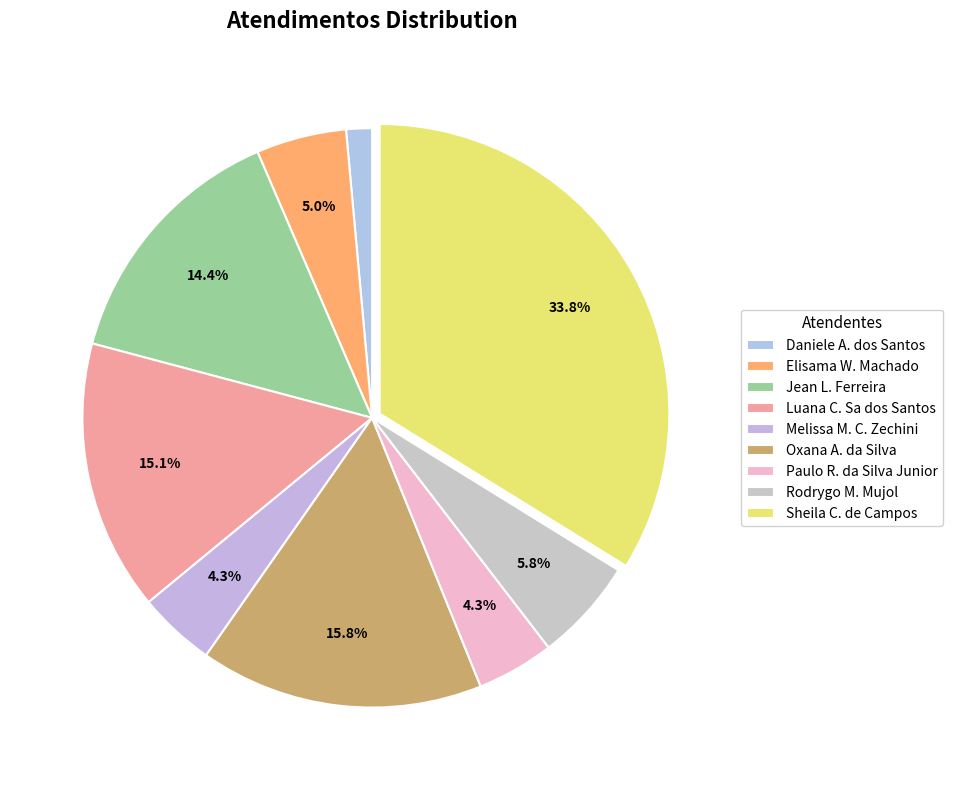

Which slice is the largest?

Sheila C. de Campos